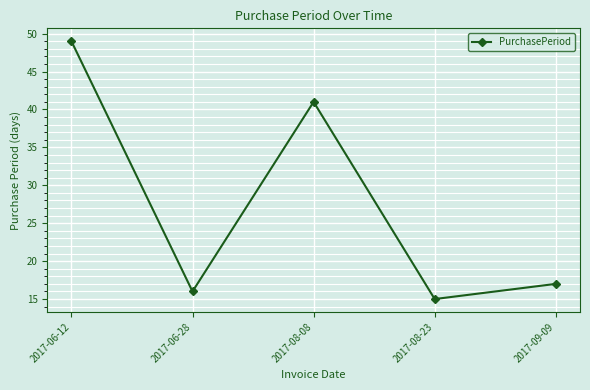

Is this an area chart (filled region under the line)?

No